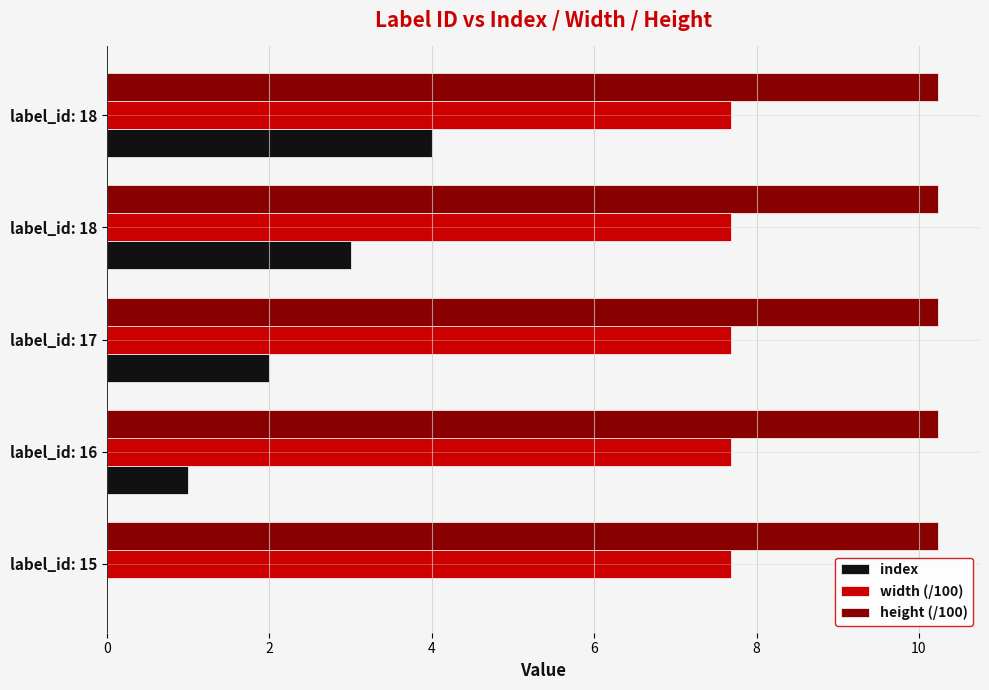

How many values in index are above zero?

4